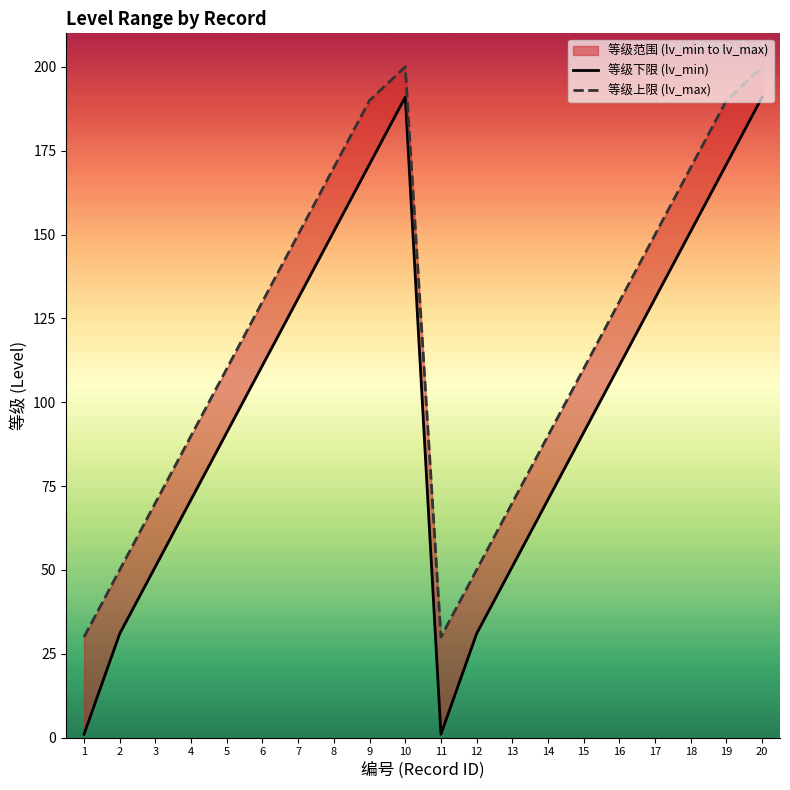

What is the spread (max minus min) of values at 15?

19